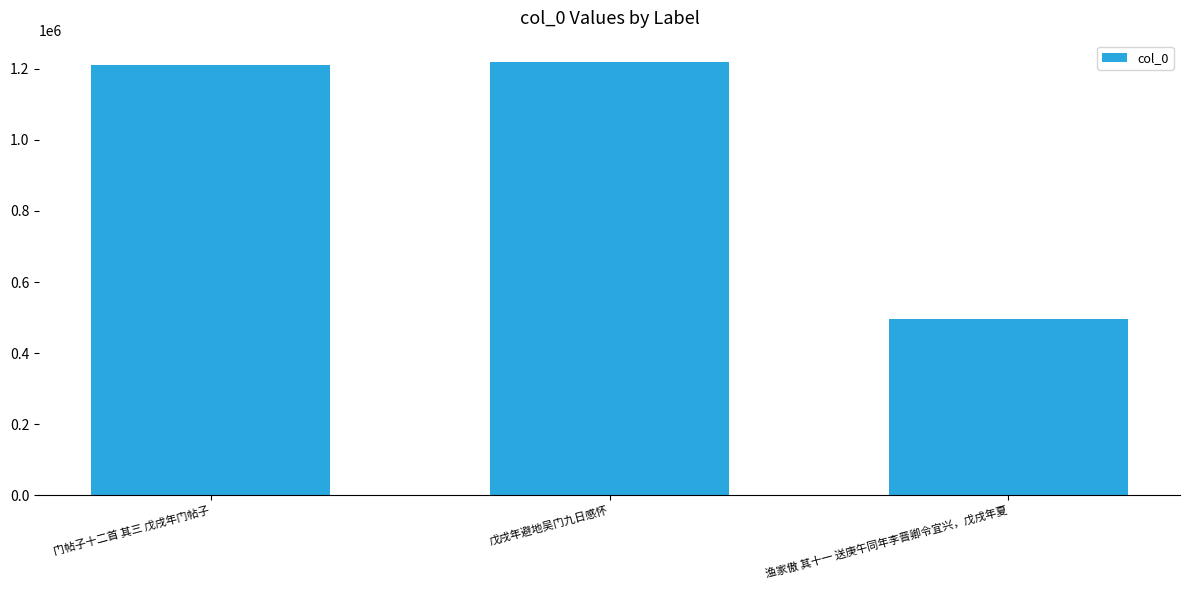

What is the label of the 2nd bar from the right?

戊戌年避地吴门九日感怀